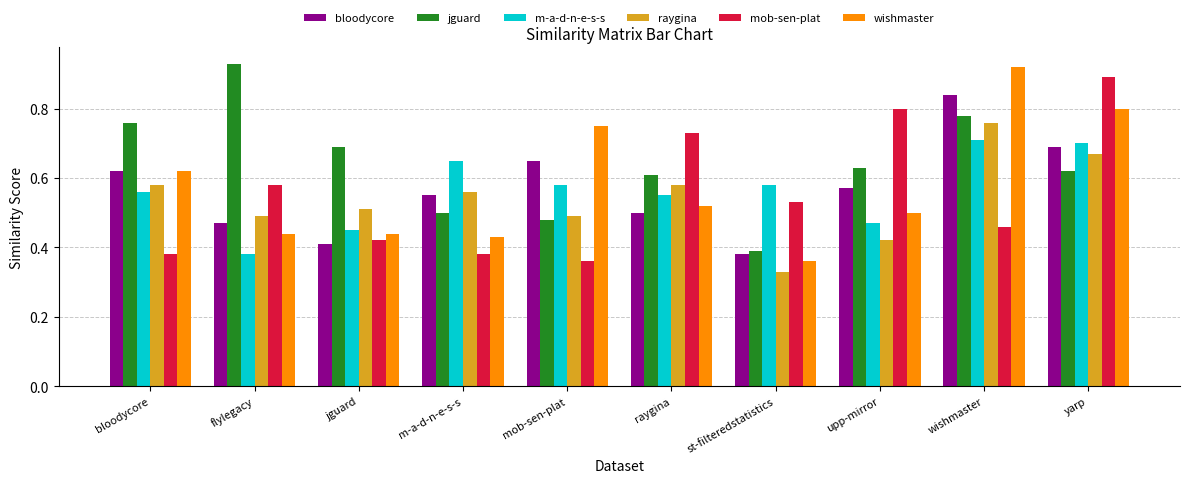

What is the label of the 10th bar from the right?

bloodycore